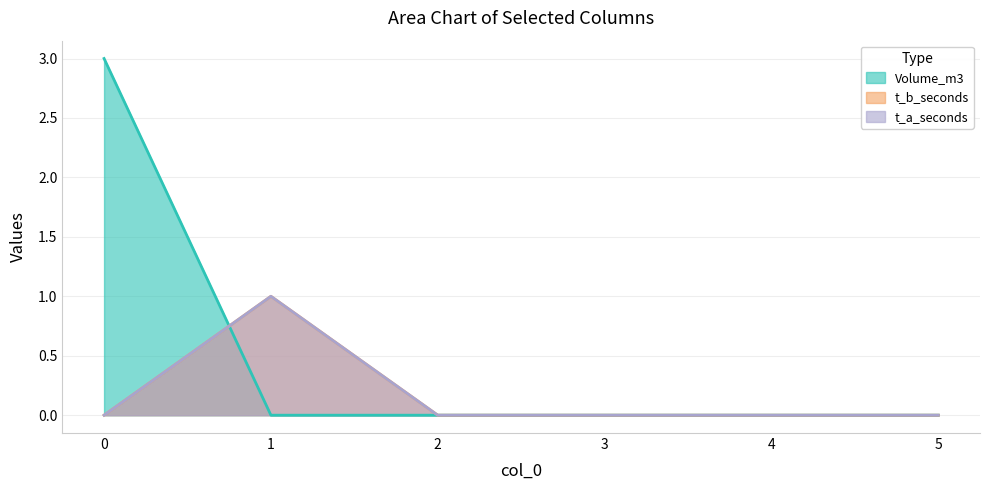

At how many categories does at least one series exceed 0?

2